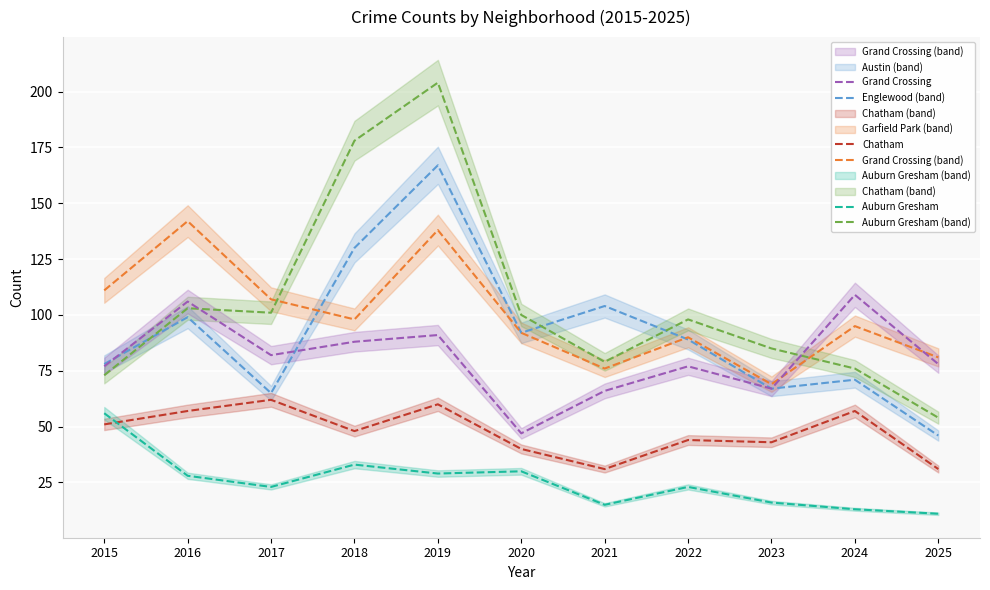

Read the Englewood value at 2020, to the nearest 5.

90